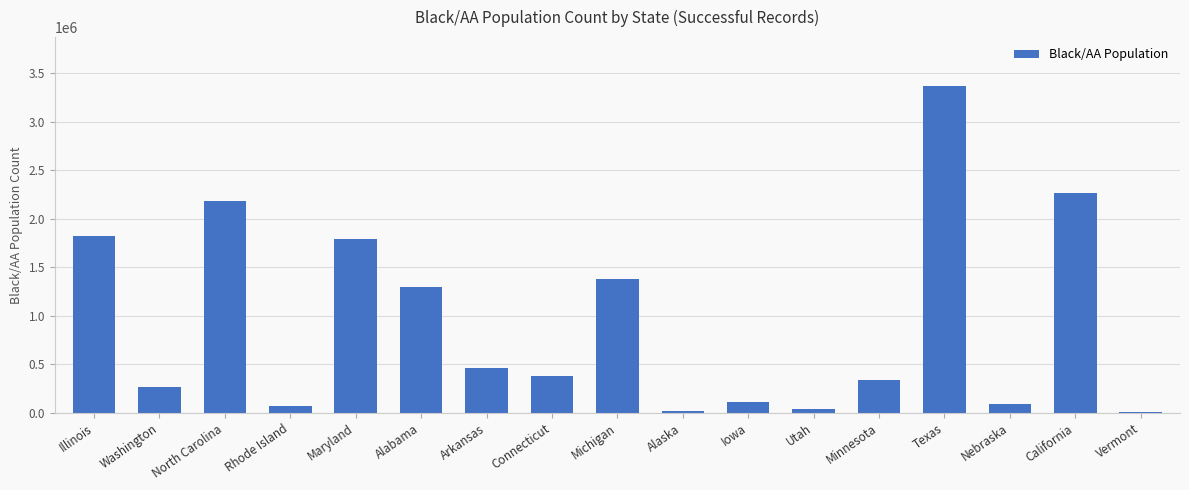

What is the sum of all values?

15883451